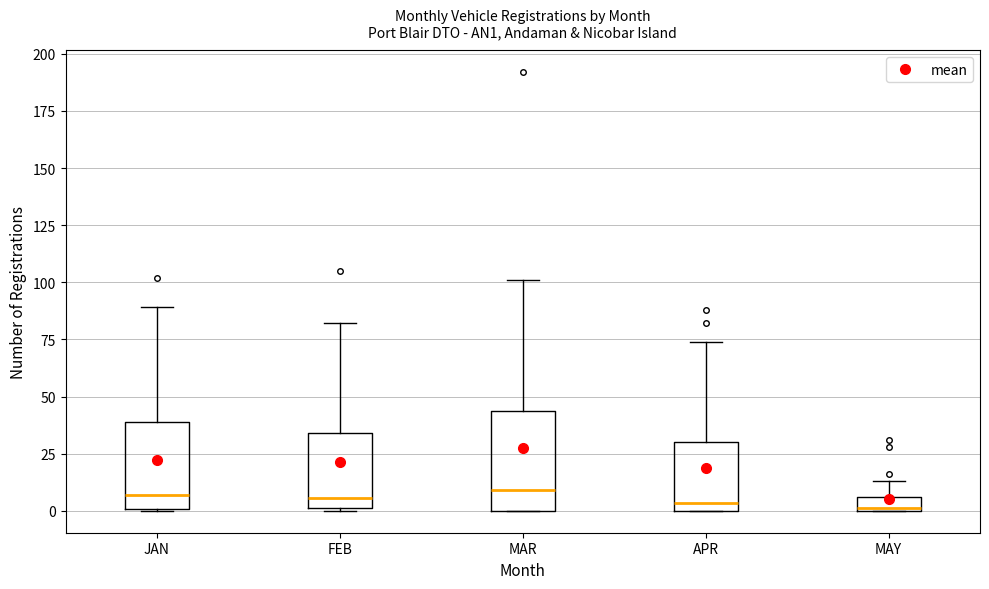

Where does the median line of the box for APR sit on the y-axis? The values are not printed on the chart, so give them approximately, as read against the axis.

5